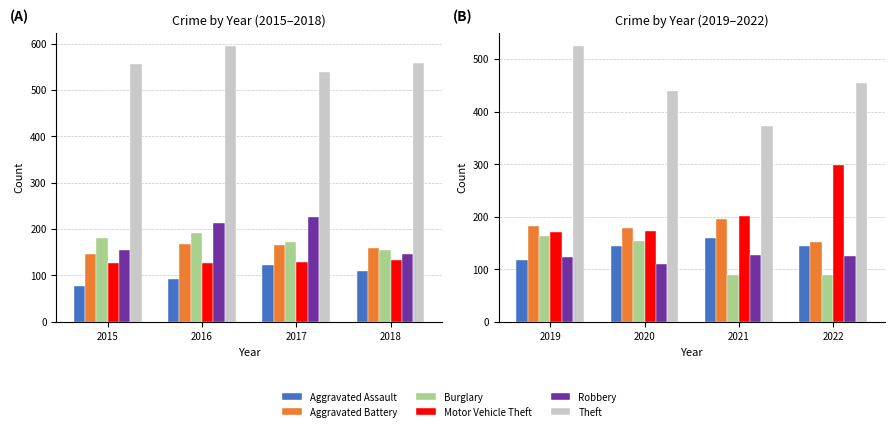

What is the value of the Aggravated Battery bar at the 1st from the left?

183